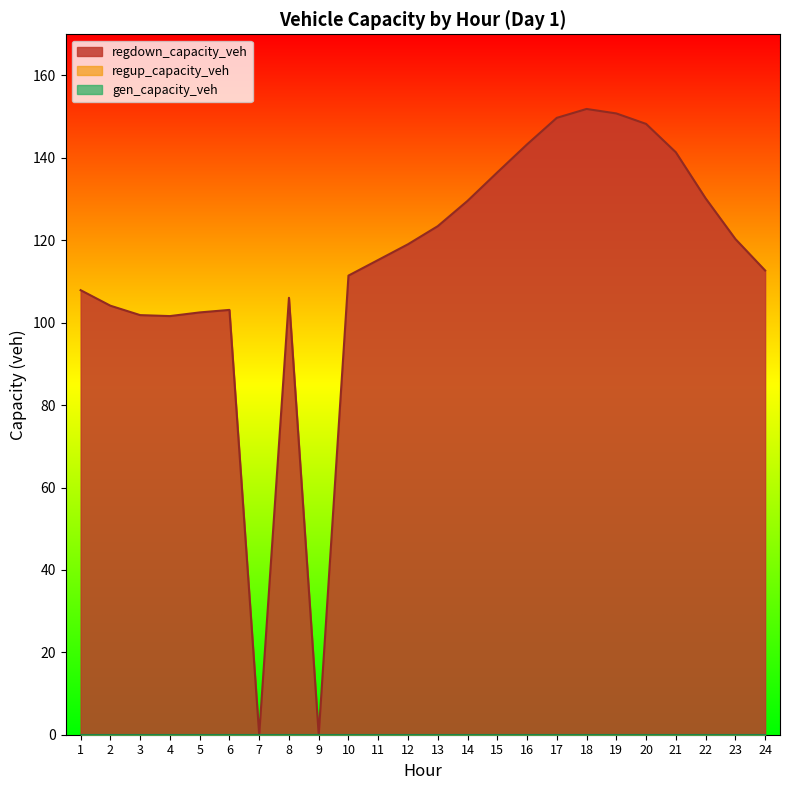

Reading left to right, list all the values displayed in this chart.

gen_capacity_veh: 0.0	0.0	0.0	0.0	0.0	0.0	0.0	0.0	0.0	0.0	0.0	0.0	0.0	0.0	0.0	0.0	0.0	0.0	0.0	0.0	0.0	0.0	0.0	0.0
regup_capacity_veh: 0.0	0.0	0.0	0.0	0.0	0.0	0.0	0.0	0.0	0.0	0.0	0.0	0.0	0.0	0.0	0.0	0.0	0.0	0.0	0.0	0.0	0.0	0.0	0.0
regdown_capacity_veh: 107.9	104.1	101.8	101.6	102.5	103.1	0.0	106.0	0.0	111.4	115.2	119.0	123.4	129.6	136.5	143.3	149.7	151.9	150.8	148.2	141.4	130.2	120.3	112.7